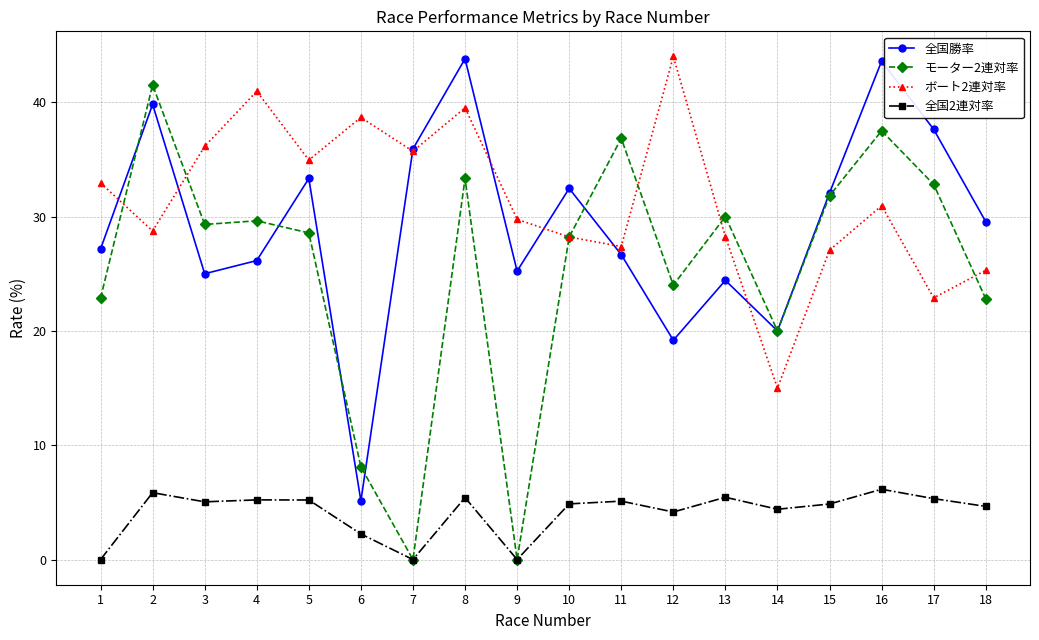

What is the average value of the 全国2連対率 series?

4.1